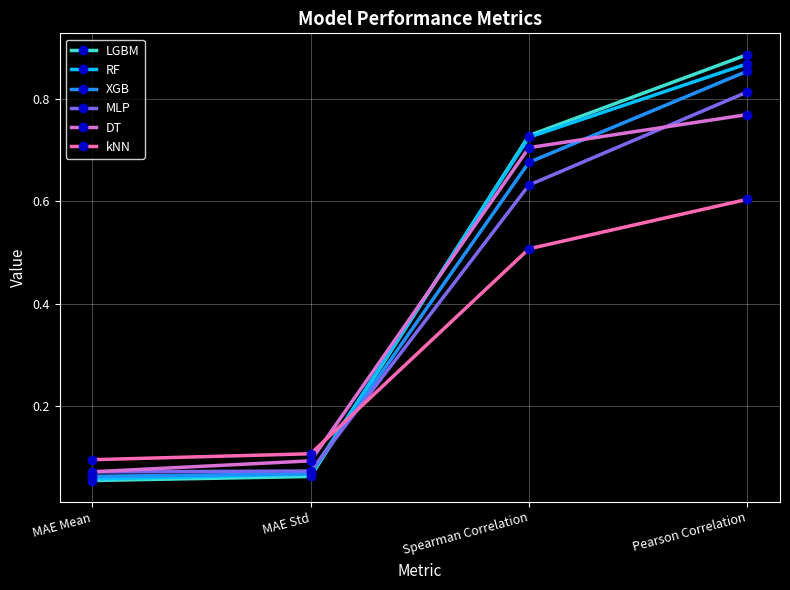

List the labels in order of kNN value, smallest first.

MAE Mean, MAE Std, Spearman Correlation, Pearson Correlation